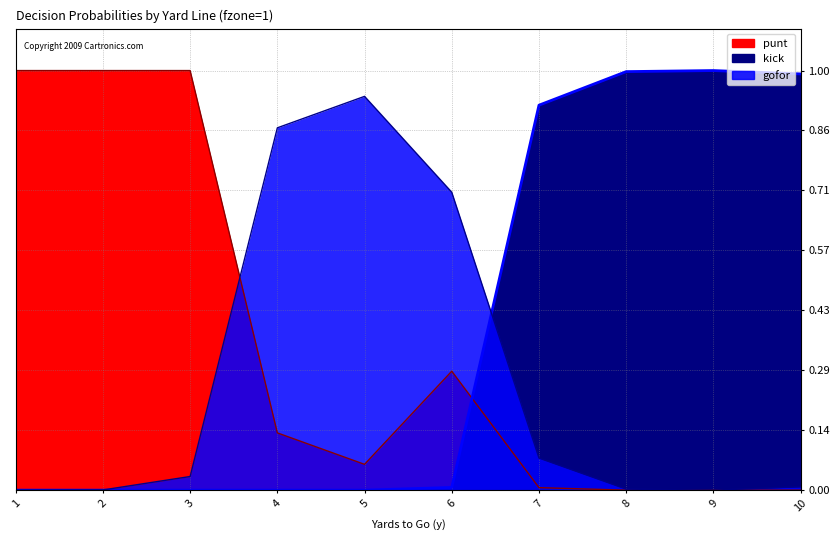

Which series changed the most between 1 and 10?

punt